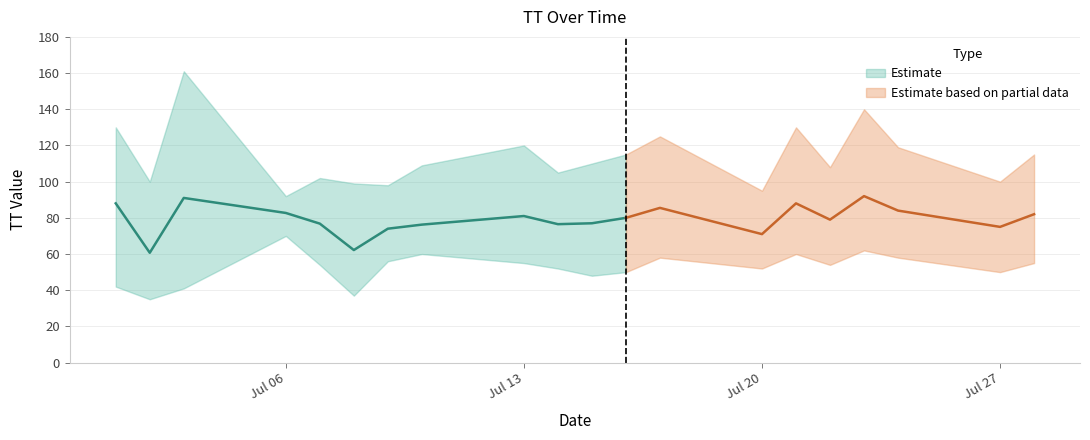

What is the total value across all series at 2015-07-03?

293.0